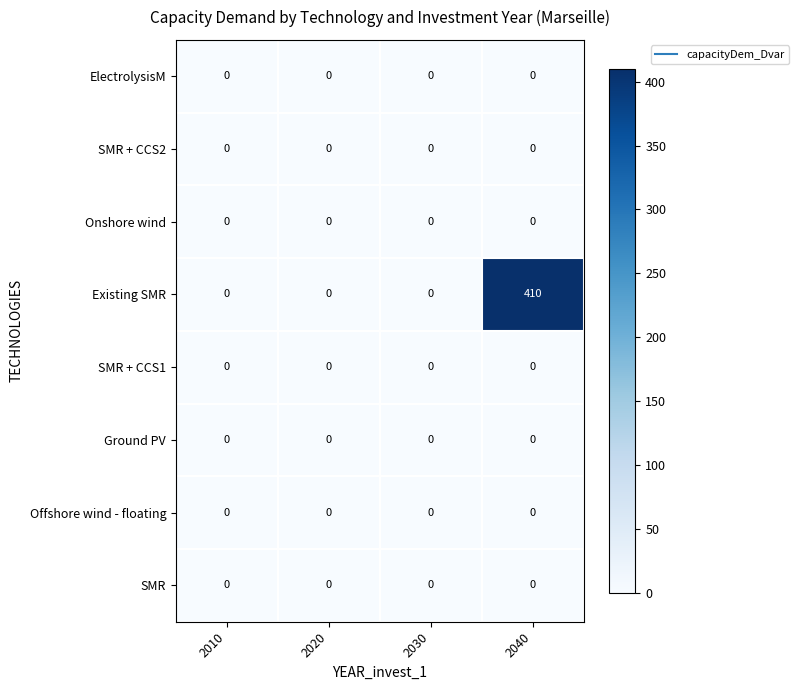

At which category is the sum across all series the highest?

2040